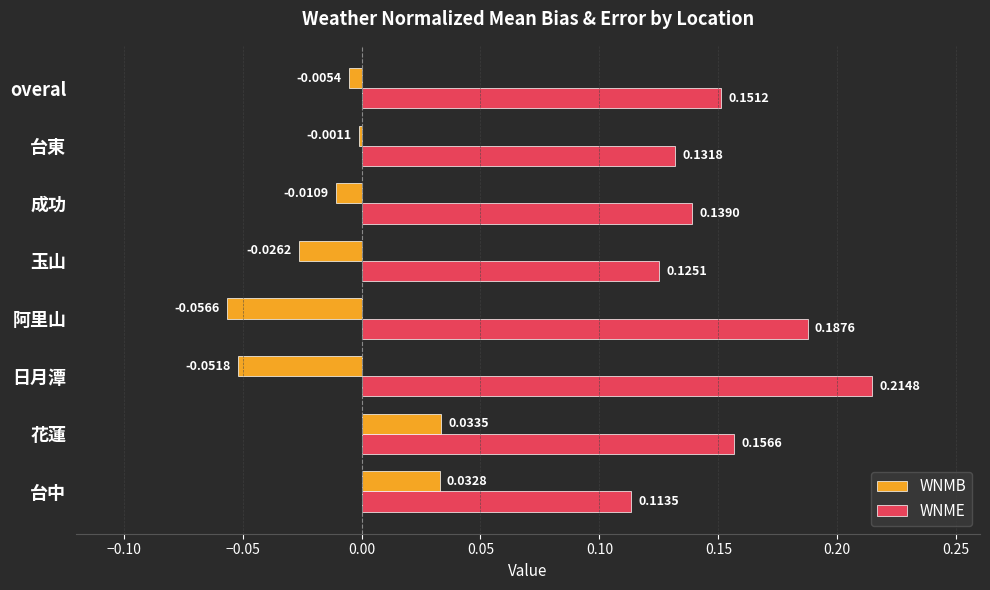

At which label is WNME closest to 0?

台中